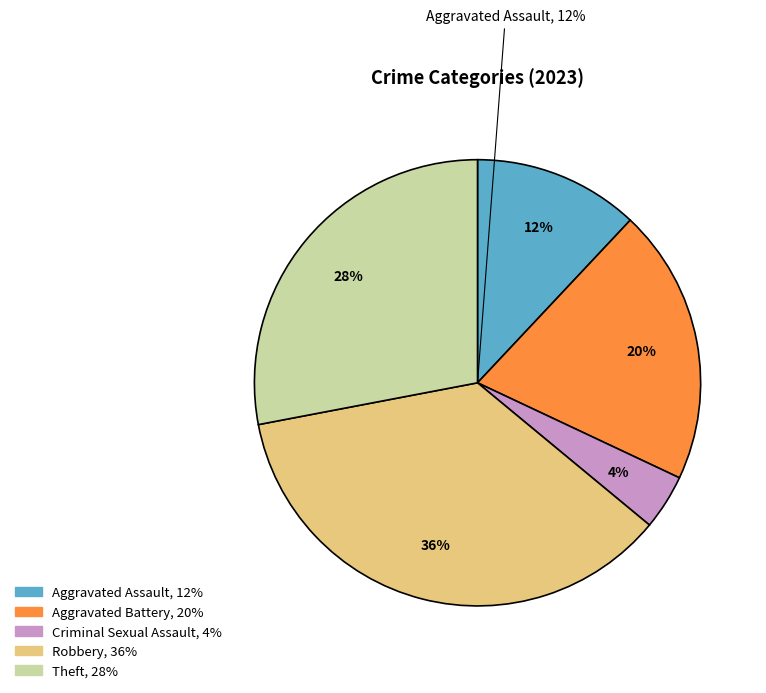

Does any single category account for the majority?

No